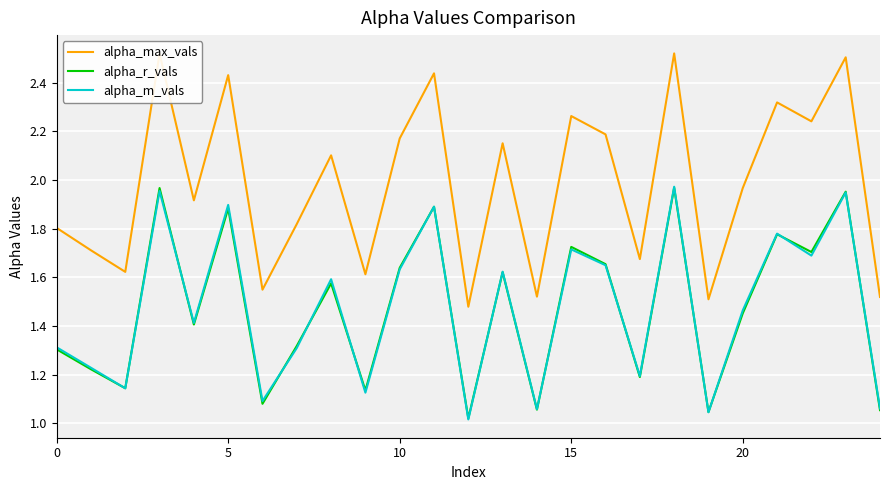

Which series has the largest total across all categories?

alpha_max_vals